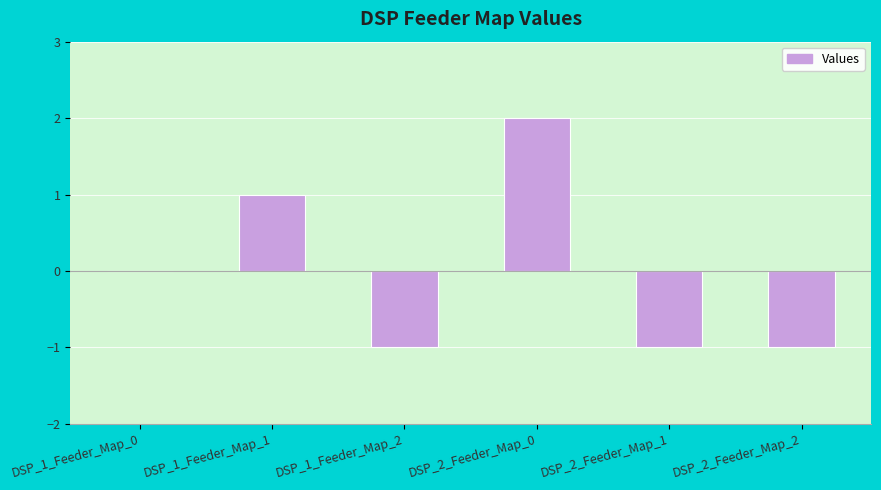

Is it true that the value at DSP_2_Feeder_Map_0 is 2?

True